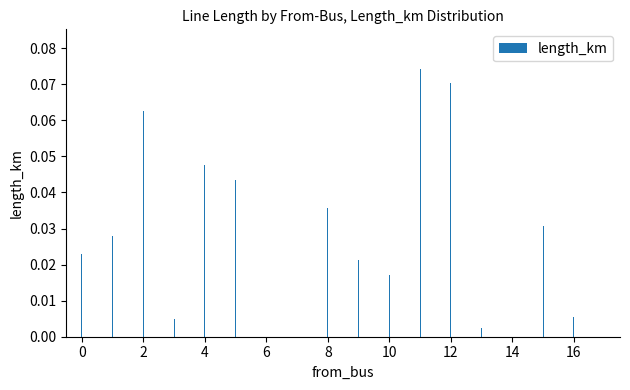

True or false: the data shows 0.0 at 0.

True